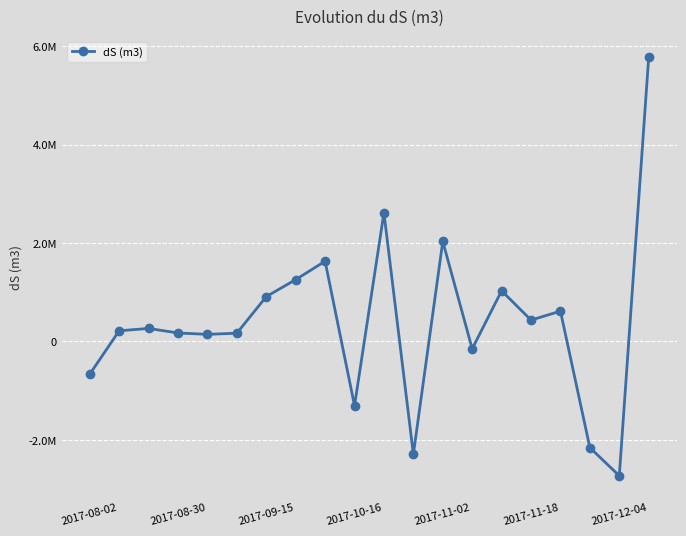

Does the chart have visible grid lines?

Yes